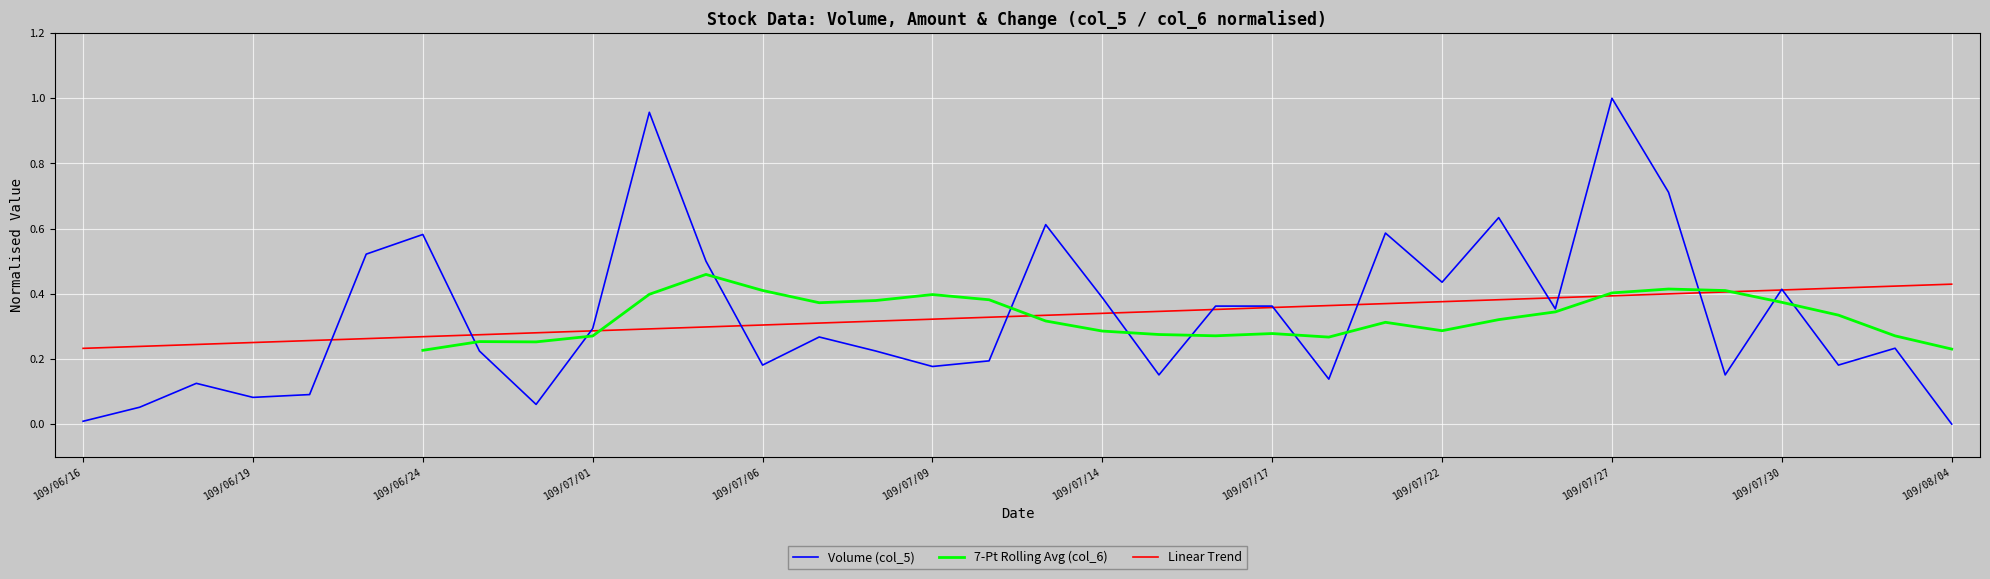

True or false: Linear Trend has a value of 0.4 at 109/07/30.

True